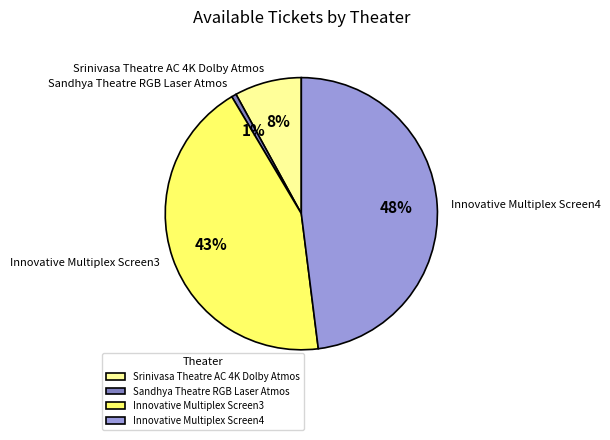

Which category has the smallest portion of the pie?

Sandhya Theatre RGB Laser Atmos